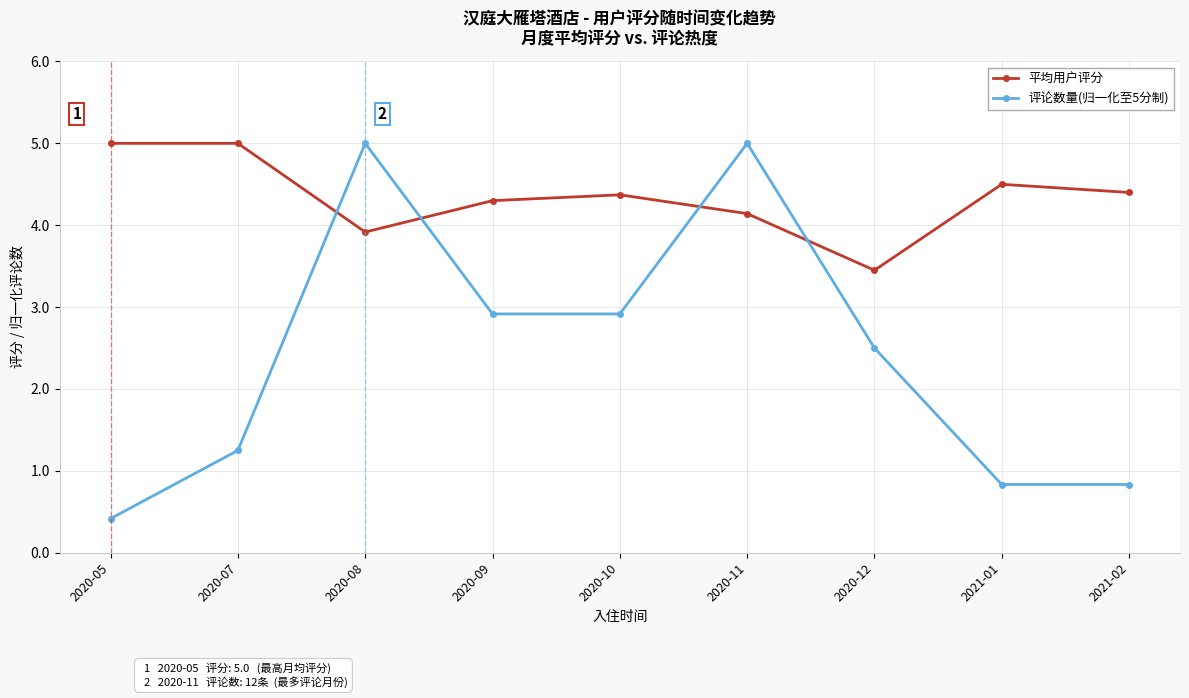

Is the value of 平均用户评分 at 2020-11 greater than the value of 评论数量(归一化至5分制) at 2020-05?

Yes